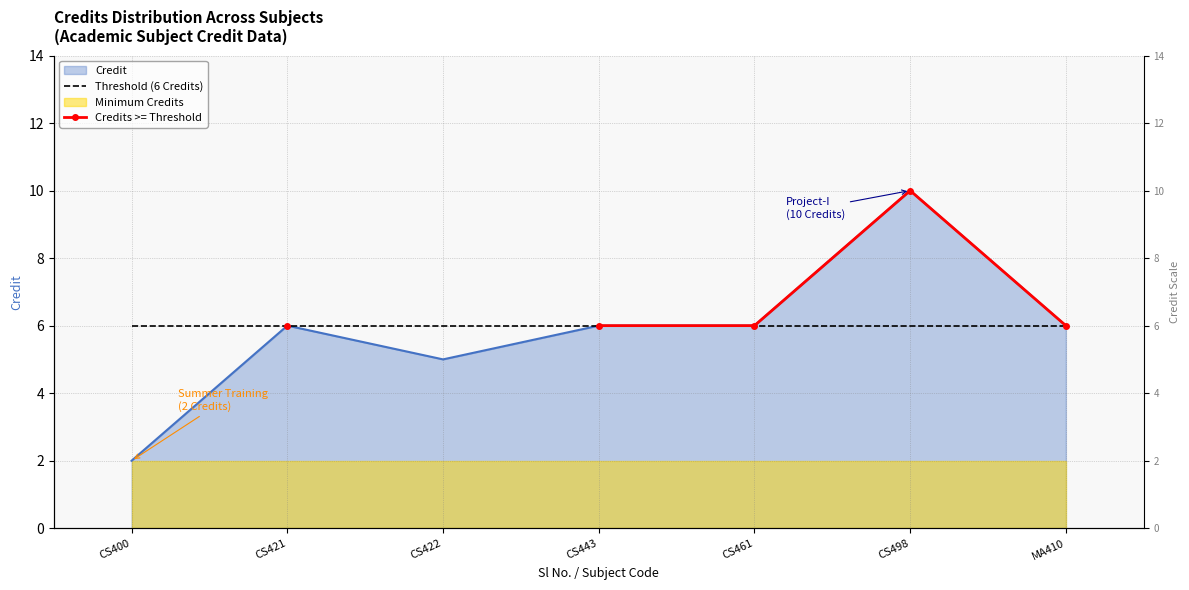

What is the sum of all Threshold (6 Credits) values?

42.0